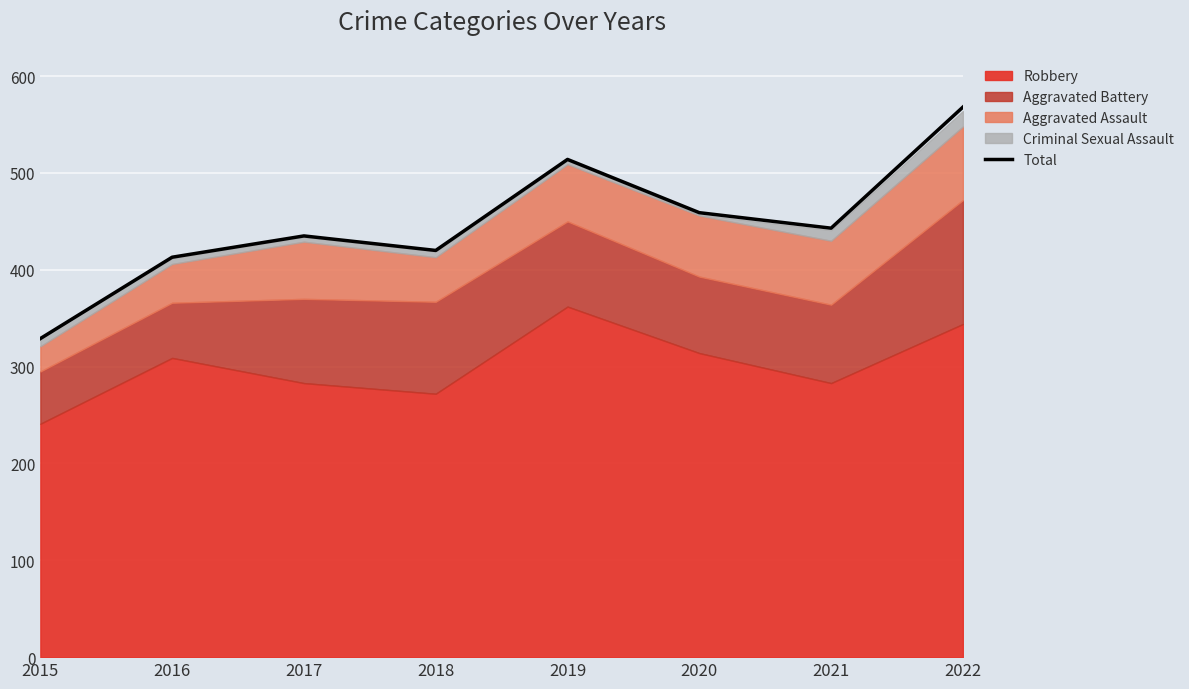

Which has a higher value, 2016 or 2022?

2022